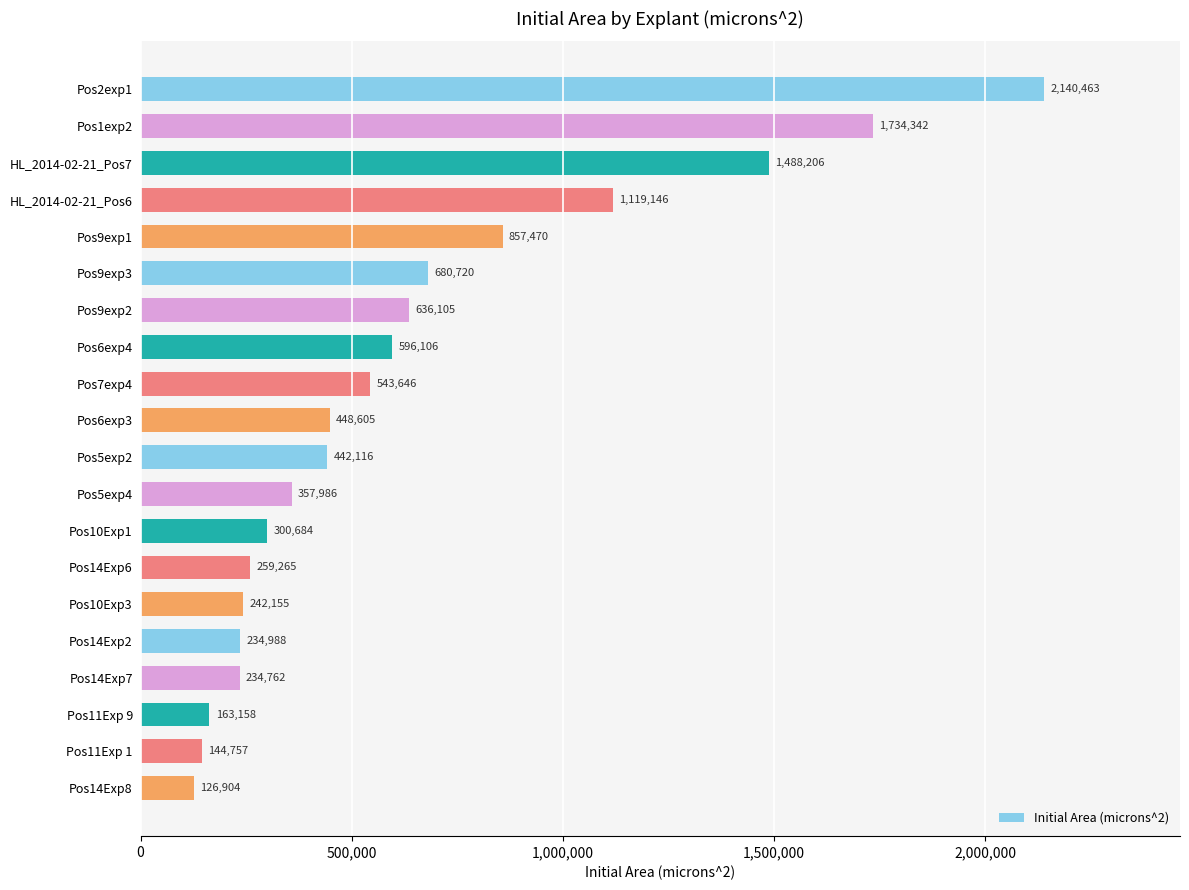

At which category does the chart reach its minimum across all series?

Pos14Exp8